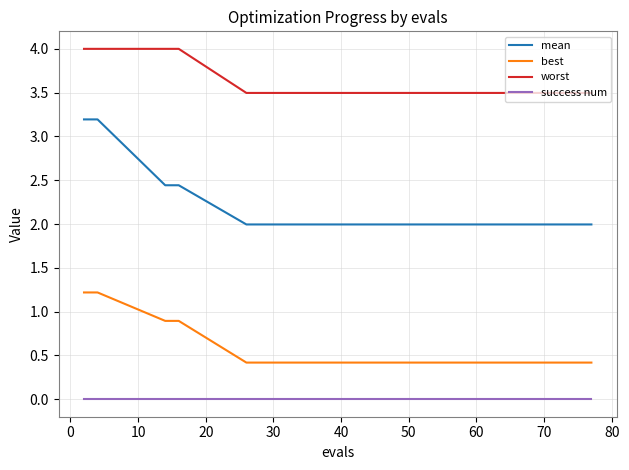

Reading left to right, extract all data points from this chart.

mean: 3.2	3.2	2.4	2.4	2.0	2.0	2.0	2.0	2.0	2.0	2.0	2.0	2.0	2.0	2.0
best: 1.2	1.2	0.9	0.9	0.4	0.4	0.4	0.4	0.4	0.4	0.4	0.4	0.4	0.4	0.4
worst: 4.0	4.0	4.0	4.0	3.5	3.5	3.5	3.5	3.5	3.5	3.5	3.5	3.5	3.5	3.5
success num: 0.0	0.0	0.0	0.0	0.0	0.0	0.0	0.0	0.0	0.0	0.0	0.0	0.0	0.0	0.0